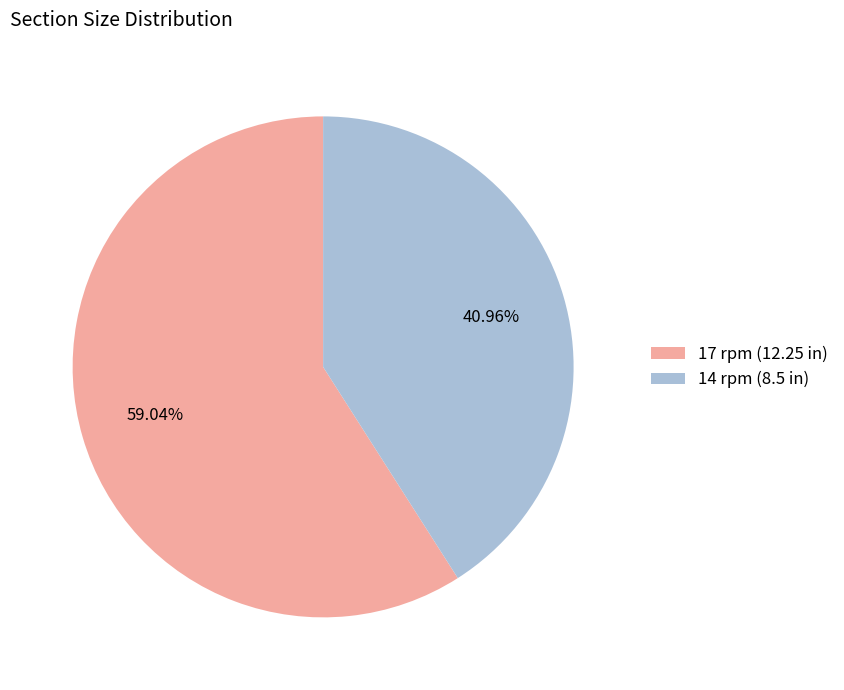

Between 17 rpm (12.25 in) and 14 rpm (8.5 in), which is larger?

17 rpm (12.25 in)